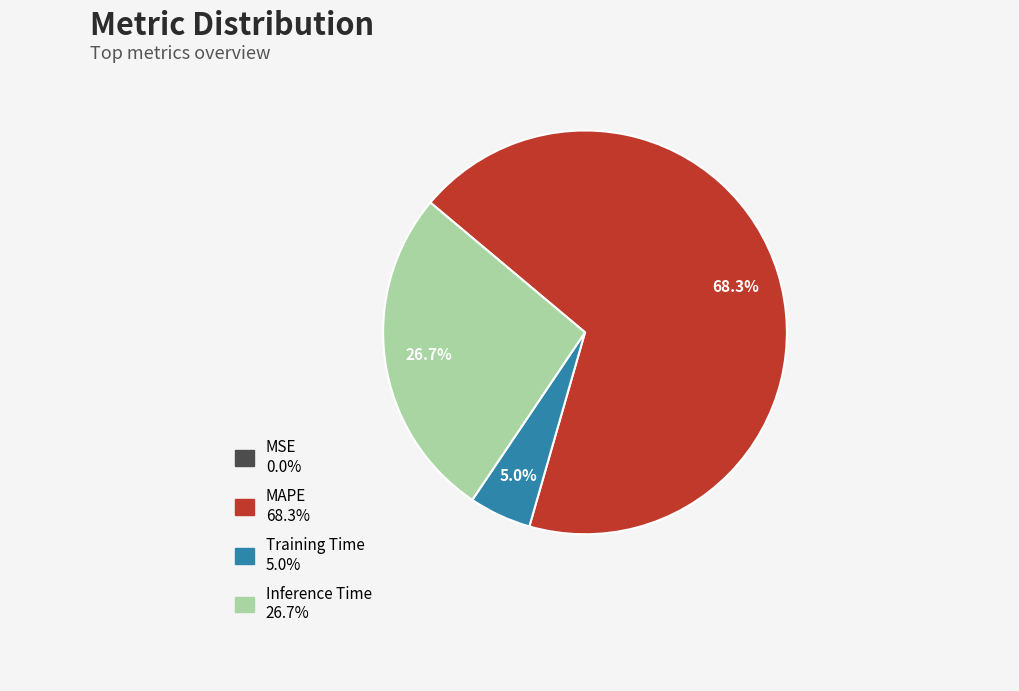

Does any single category account for the majority?

Yes